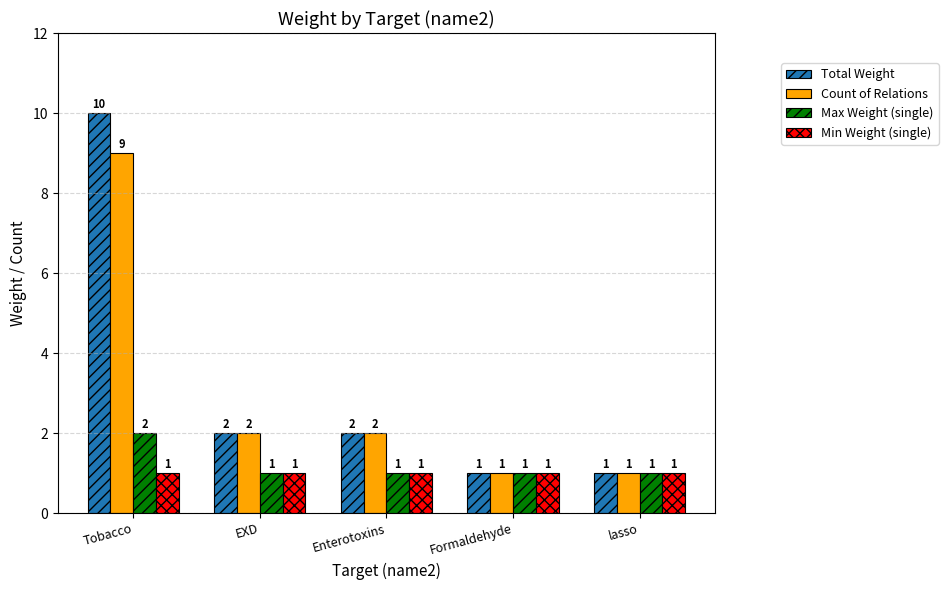

Reading left to right, transcribe all the data shown in this chart.

Total Weight: Tobacco=10	EXD=2	Enterotoxins=2	Formaldehyde=1	lasso=1
Count of Relations: Tobacco=9	EXD=2	Enterotoxins=2	Formaldehyde=1	lasso=1
Max Weight (single): Tobacco=2	EXD=1	Enterotoxins=1	Formaldehyde=1	lasso=1
Min Weight (single): Tobacco=1	EXD=1	Enterotoxins=1	Formaldehyde=1	lasso=1